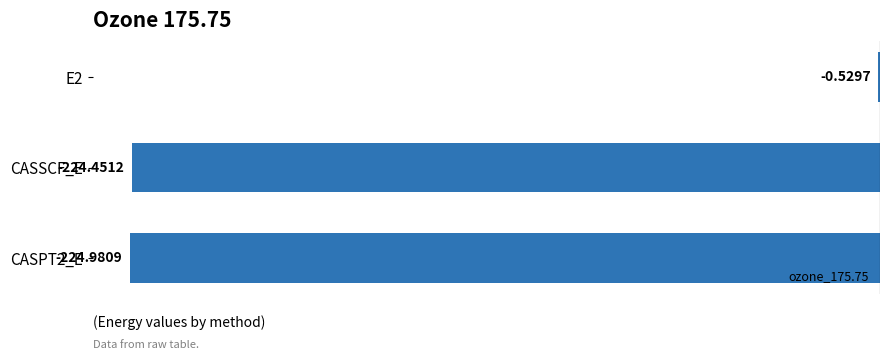

Between CASPT2_E and CASSCF_E, which is larger?

CASSCF_E